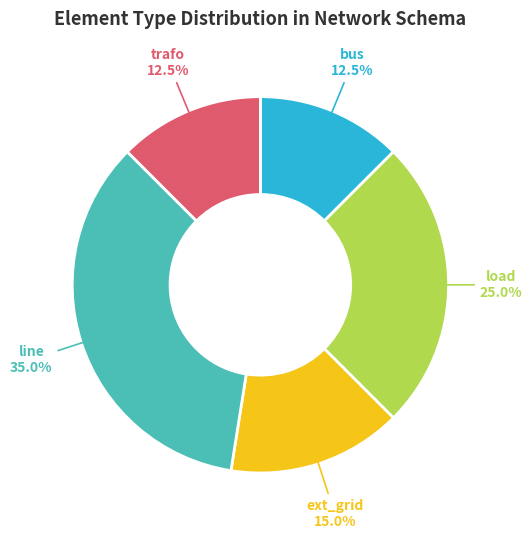

Is there any slice that represents more than half of the pie?

No